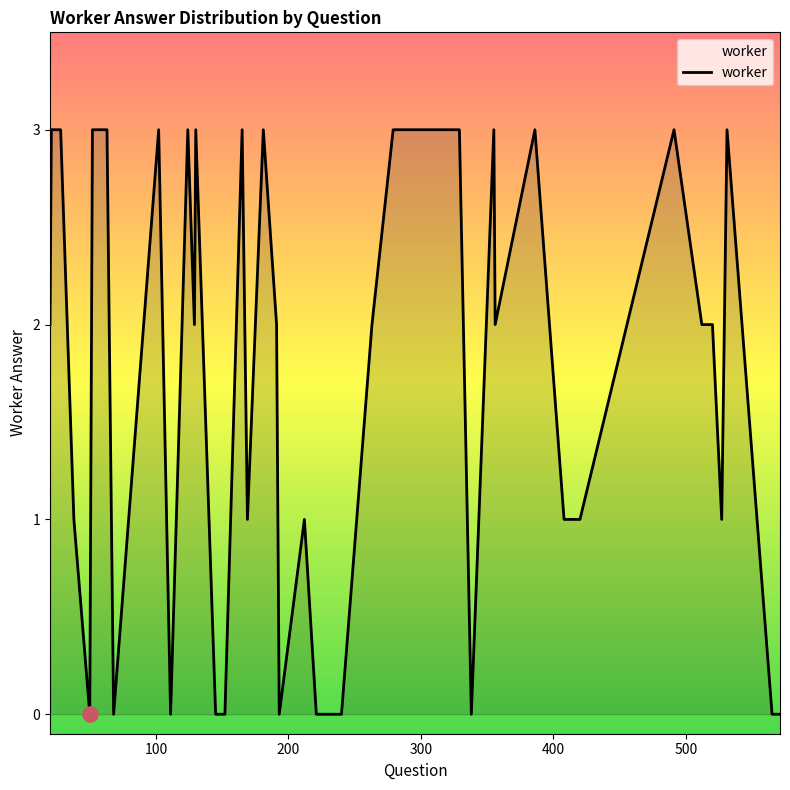

What is the difference between the maximum and minimum values?

3